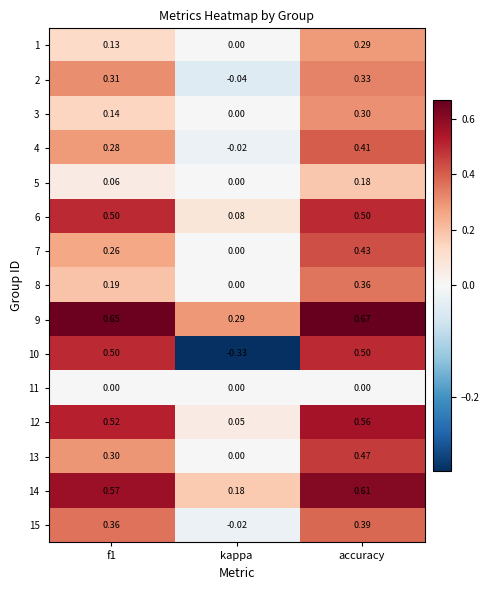

Where is 13 nearest to the value 0?

kappa